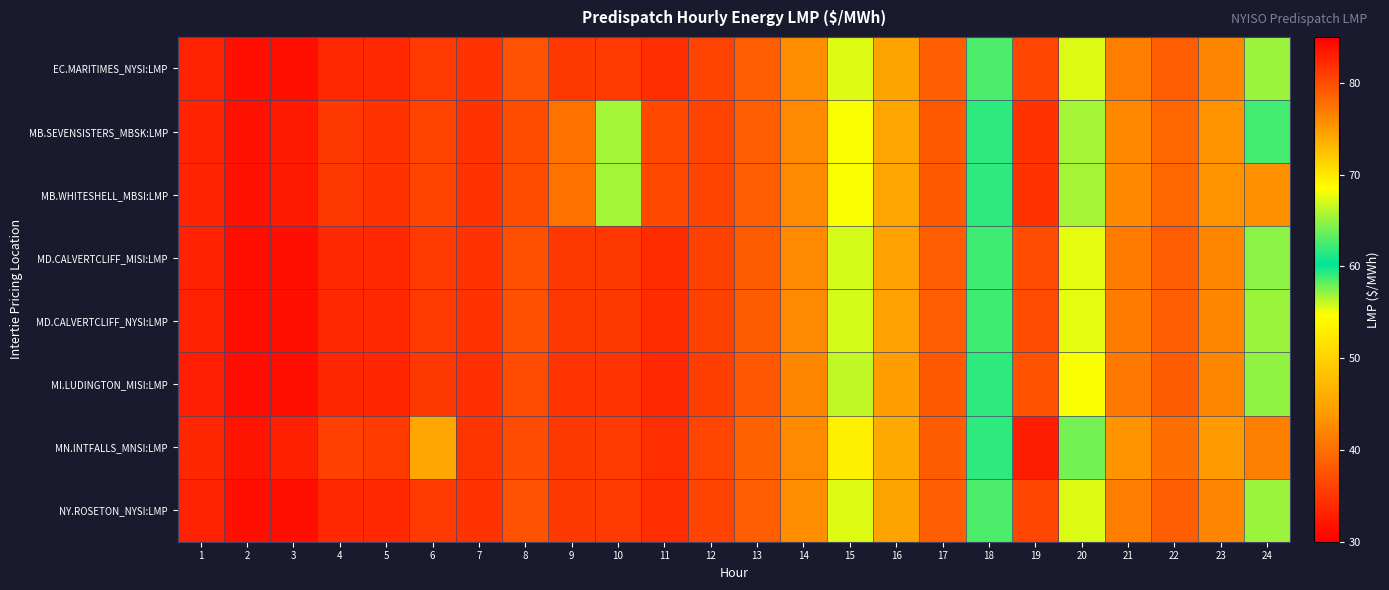

How many categories are shown in the chart?

24